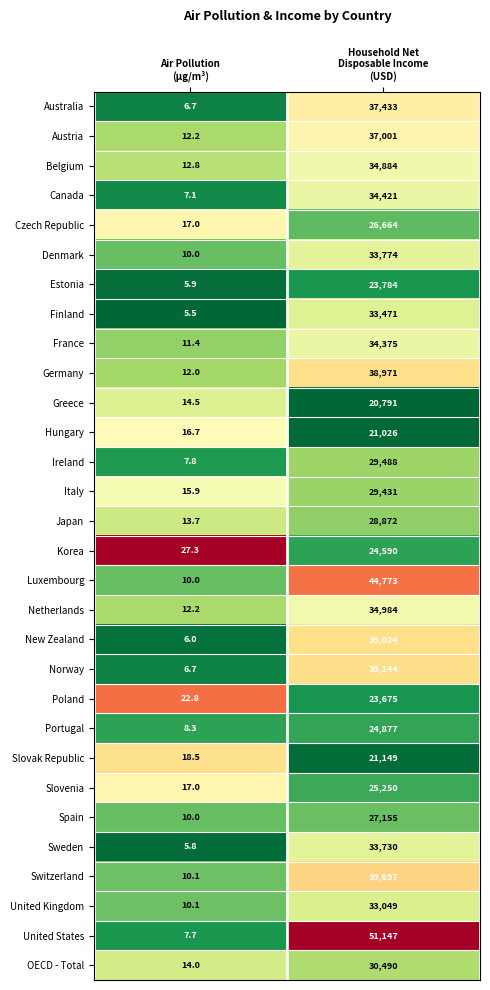

What is the difference between the maximum and minimum values in the Portugal series?

24868.7